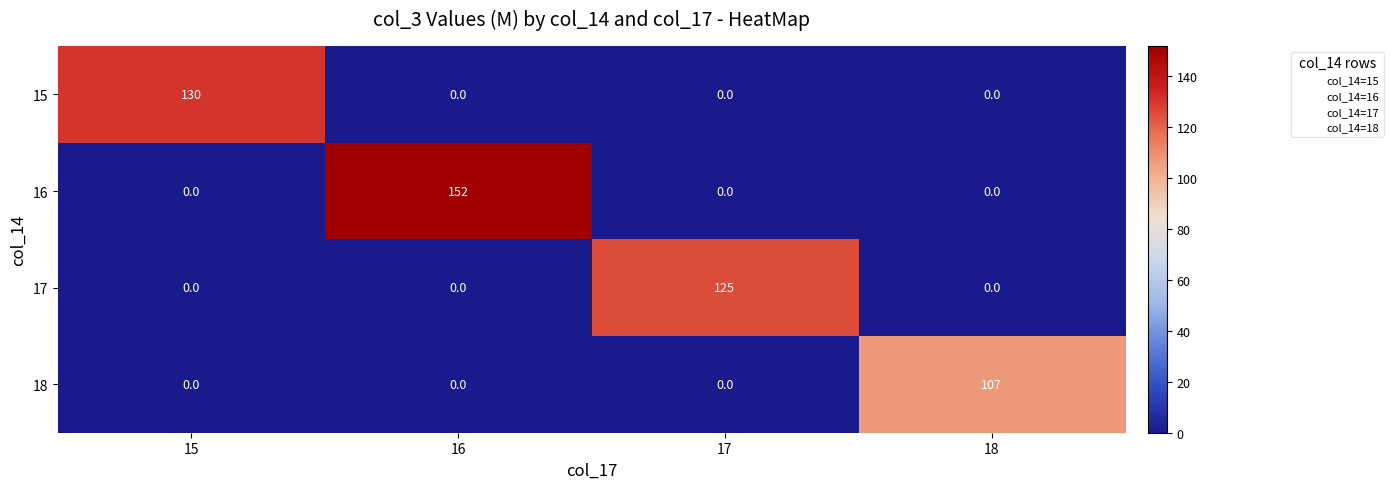

List the series in order of their peak value, highest first.

16, 15, 17, 18